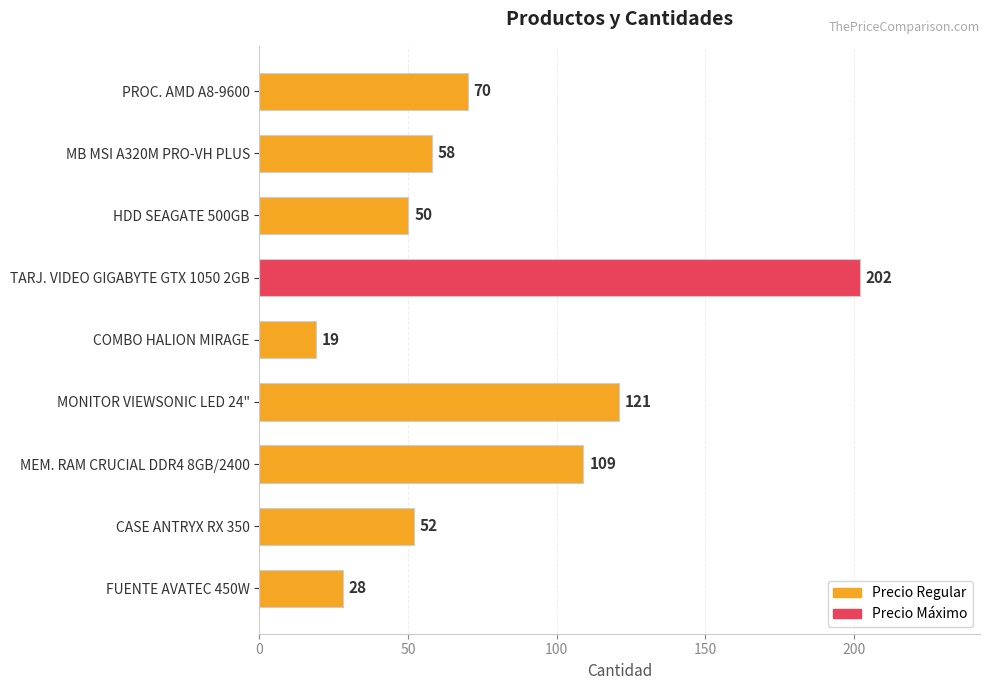

What position from the bottom is FUENTE AVATEC 450W?

1